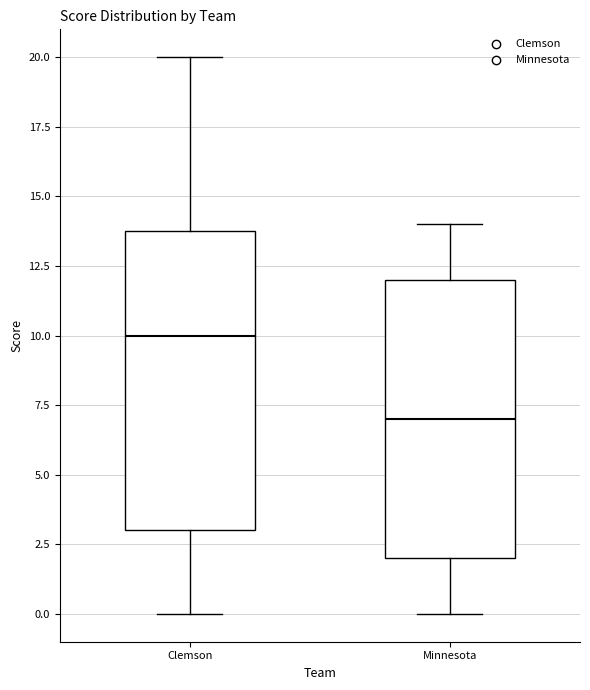

Reading left to right, read every box against the y-axis: the position of its median line, the range the box covers, and the ends of its whiskers. The values are not printed on the chart, so give them approximately, as read against the axis.

Clemson: median 10, box 3 to 14, whiskers 0 to 20
Minnesota: median 7, box 2 to 12, whiskers 0 to 14